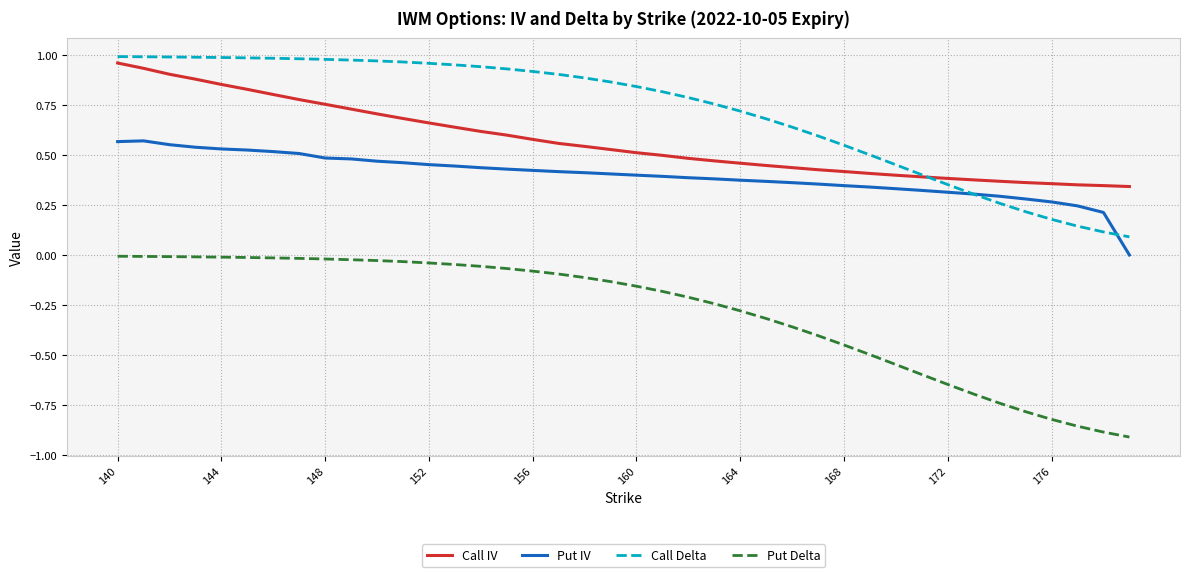

Which series has the largest total across all categories?

Call Delta